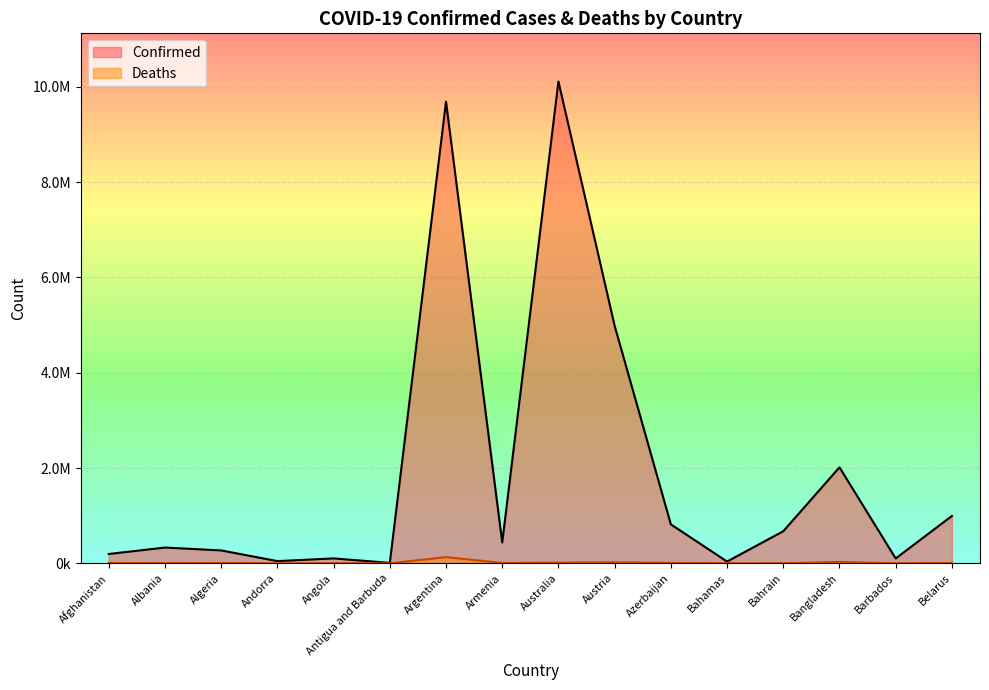

Rank the categories by Deaths value from highest to lowest.

Argentina, Bangladesh, Austria, Australia, Azerbaijan, Armenia, Afghanistan, Belarus, Algeria, Albania, Angola, Bahrain, Bahamas, Barbados, Andorra, Antigua and Barbuda